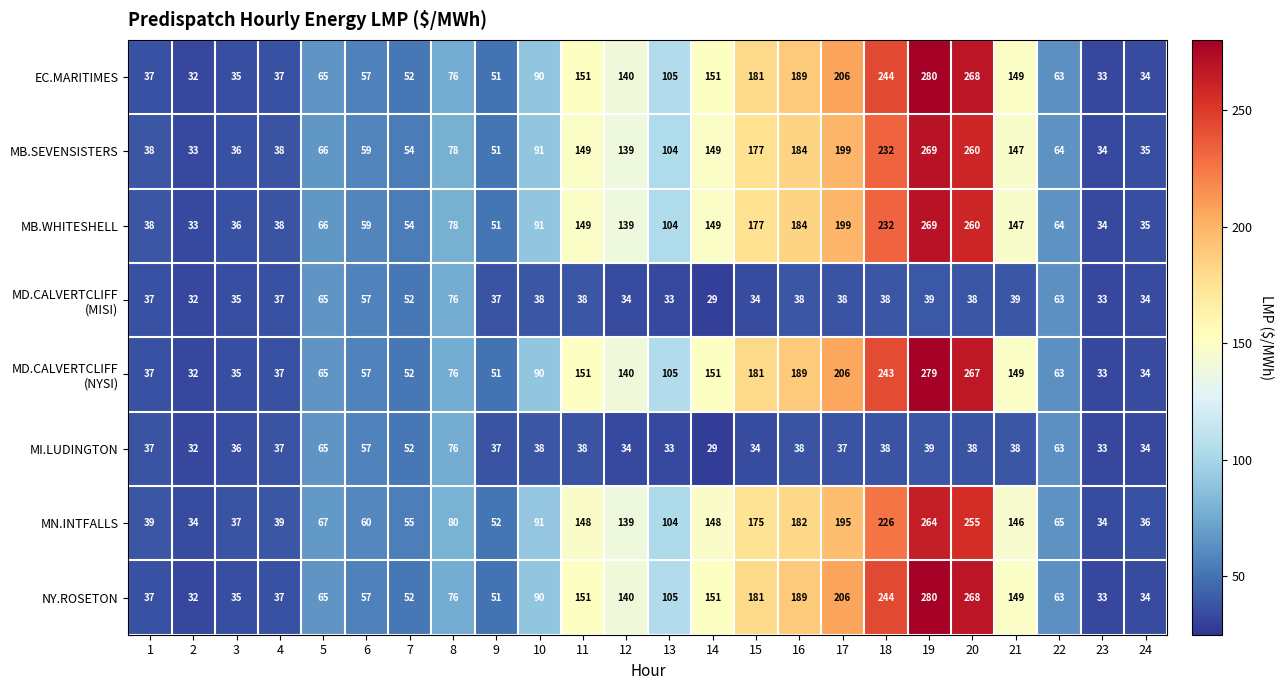

At which label does MI.LUDINGTON first exceed 38?

5